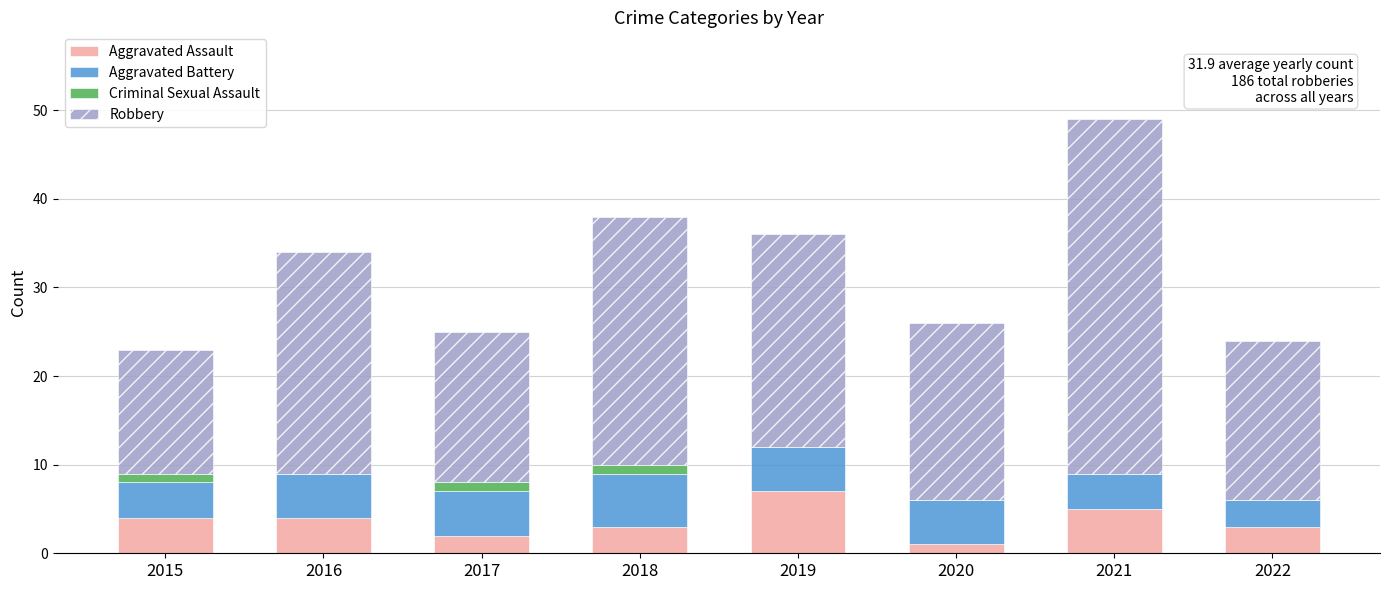

At which category is the sum across all series the highest?

2021